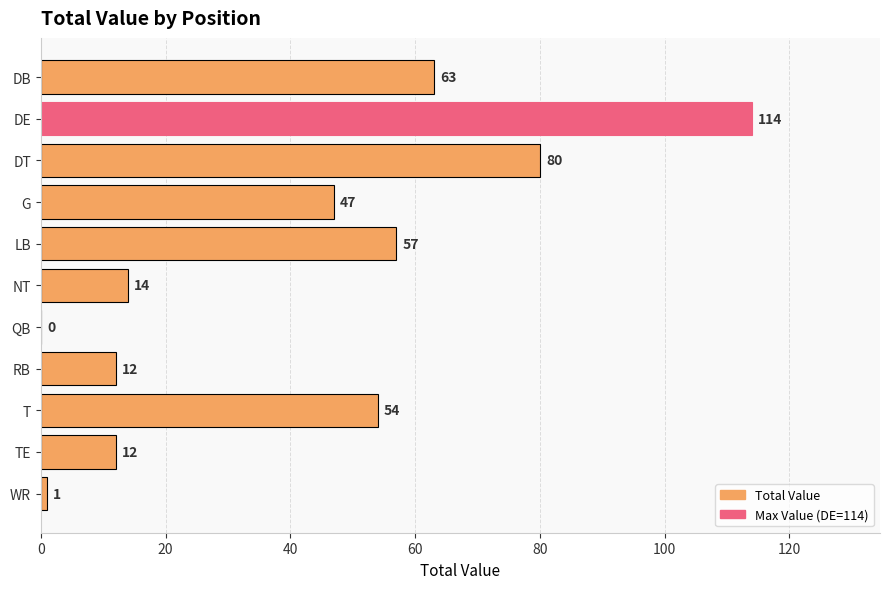

At which label is the value closest to 57?

LB